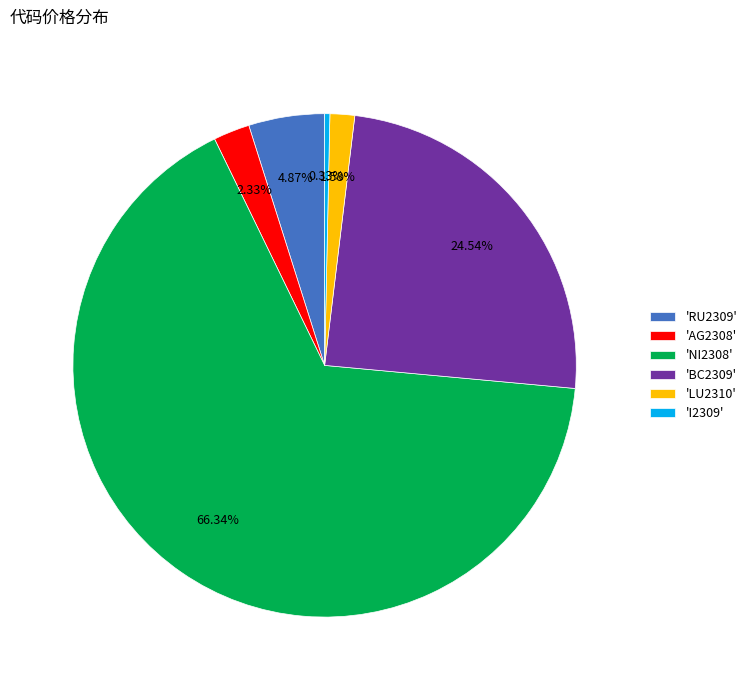

What is the largest slice in the pie chart?

'NI2308'